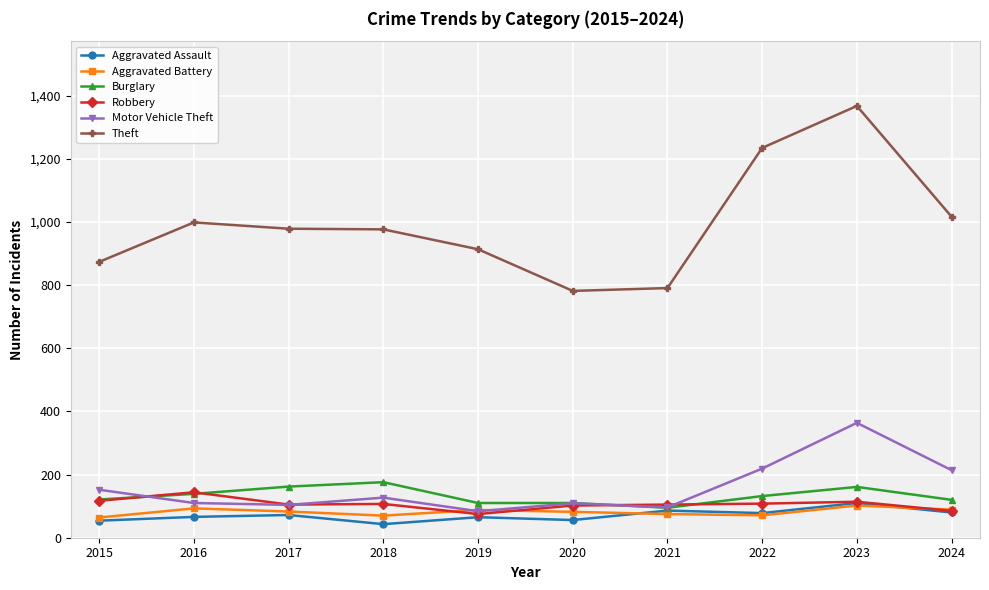

What is the lowest value of the Theft series?

782